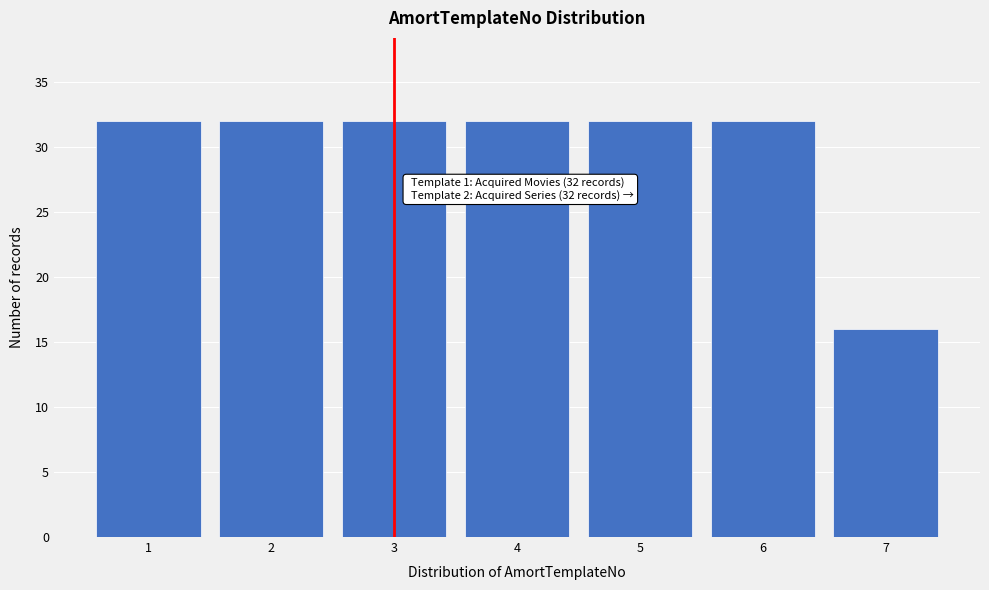

Reading right to left, extract all data points from this chart.

16	32	32	32	32	32	32